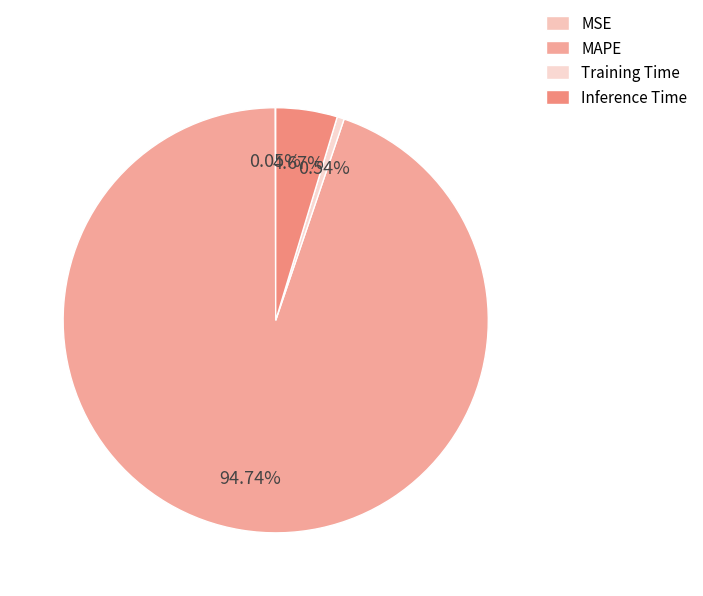

How many slices are in this pie chart?

4